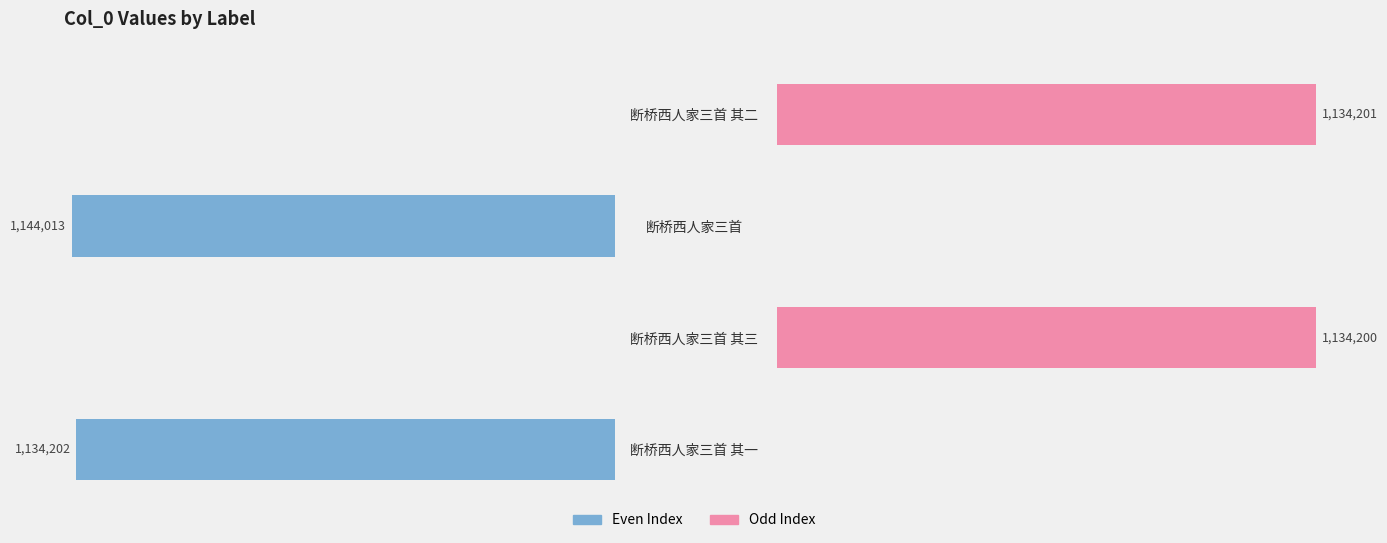

What is the value of the col_0 (odd) bar at the 4th from the left?

1134201